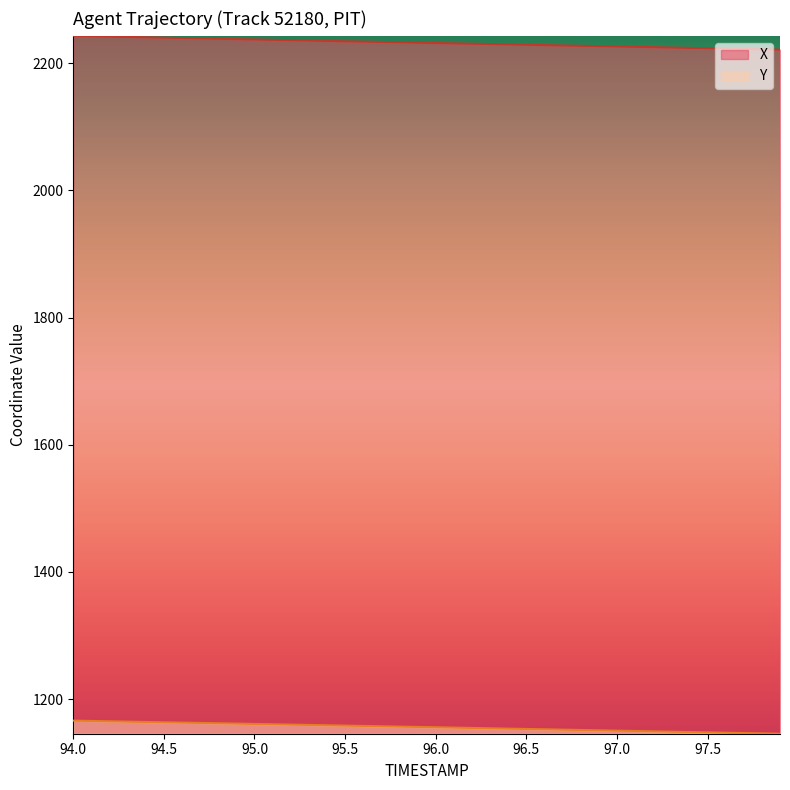

Where is Y nearest to the value 1155?

96.1